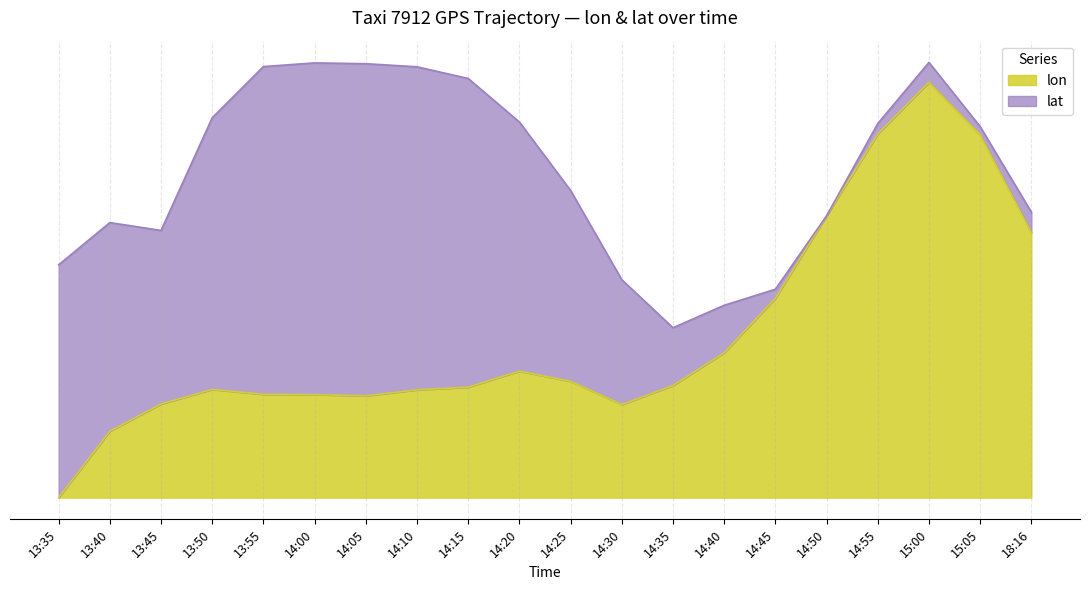

What is the average value?

0.1